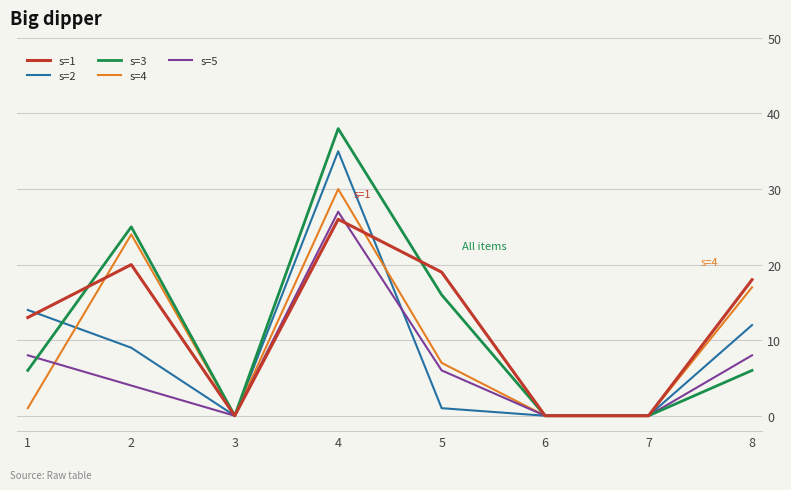

At which category is the sum across all series the highest?

4